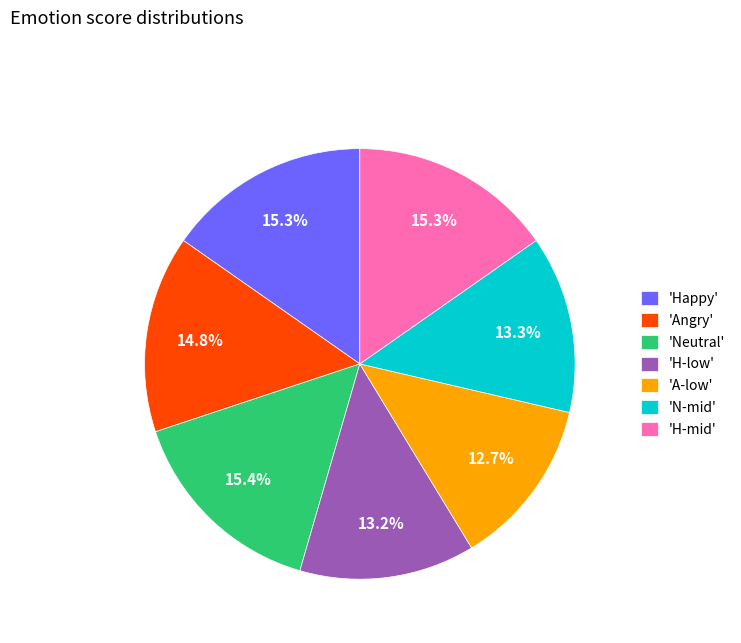

To the nearest percent, what is the difference between the largest and smallest slice percentages?

3%